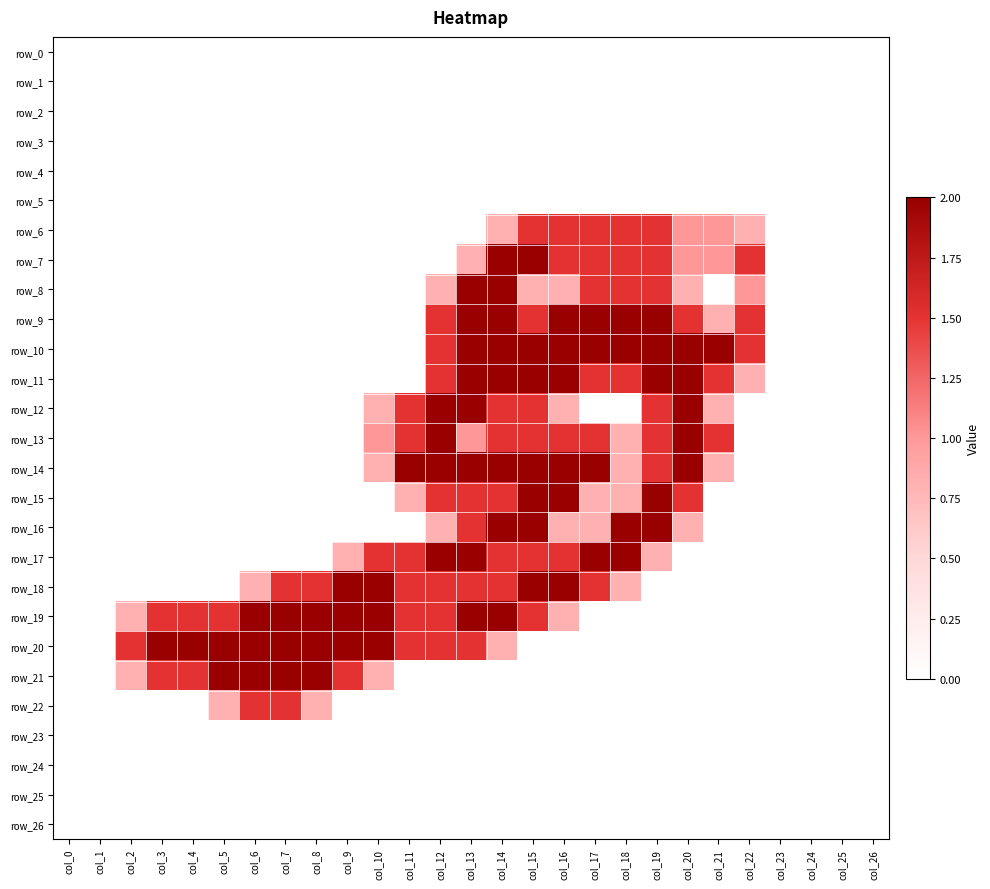

At how many categories does at least one series exceed 1?

21